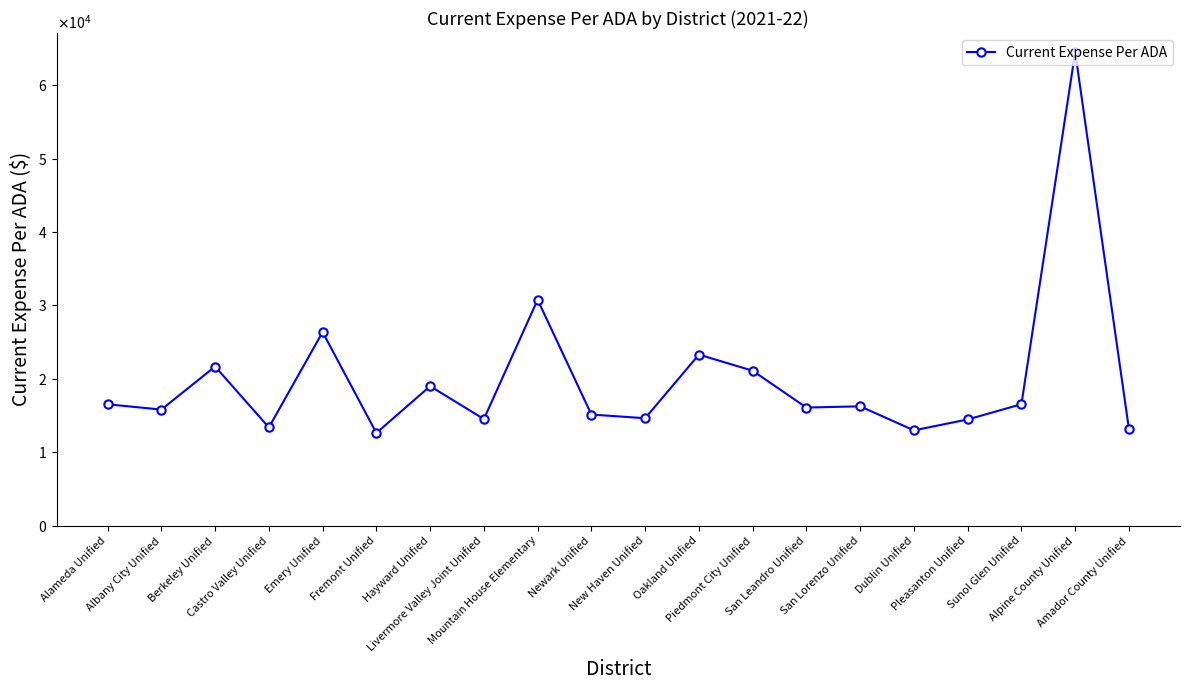

Reading left to right, transcribe all the data shown in this chart.

Alameda Unified=16526.3	Albany City Unified=15807.6	Berkeley Unified=21675.0	Castro Valley Unified=13374.5	Emery Unified=26360.0	Fremont Unified=12620.3	Hayward Unified=18997.1	Livermore Valley Joint Unified=14516.2	Mountain House Elementary=30771.7	Newark Unified=15131.1	New Haven Unified=14628.4	Oakland Unified=23296.4	Piedmont City Unified=21100.5	San Leandro Unified=16083.5	San Lorenzo Unified=16248.9	Dublin Unified=12977.5	Pleasanton Unified=14461.4	Sunol Glen Unified=16539.8	Alpine County Unified=64508.9	Amador County Unified=13144.1